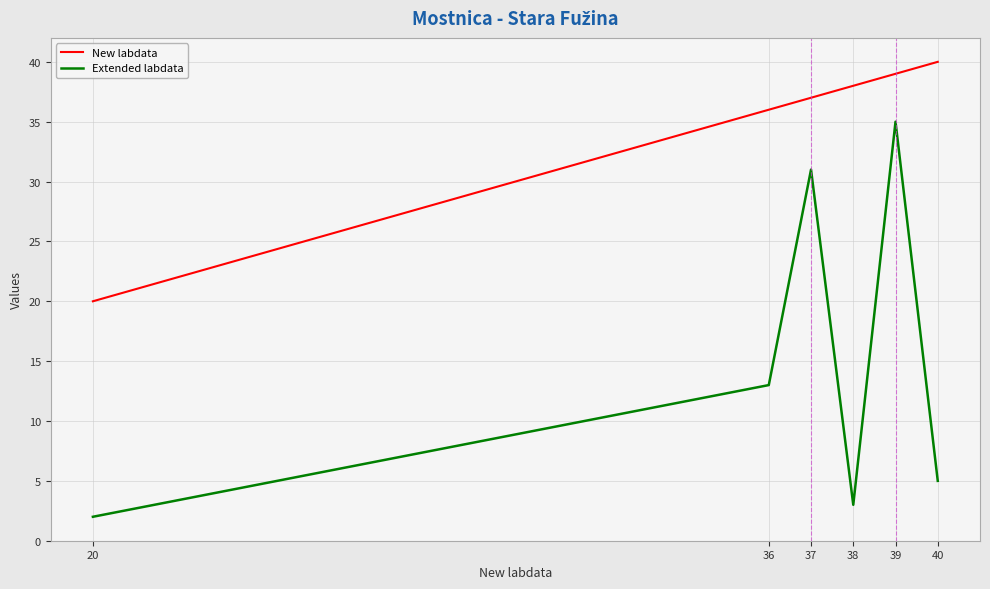

At how many categories does at least one series exceed 7?

6